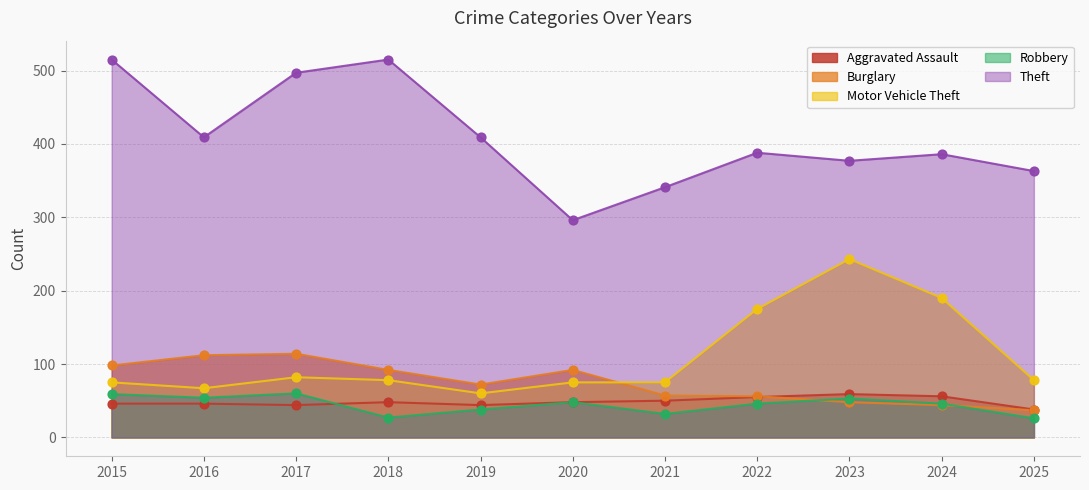

What are all the series names shown in the legend?

Aggravated Assault, Burglary, Motor Vehicle Theft, Robbery, Theft